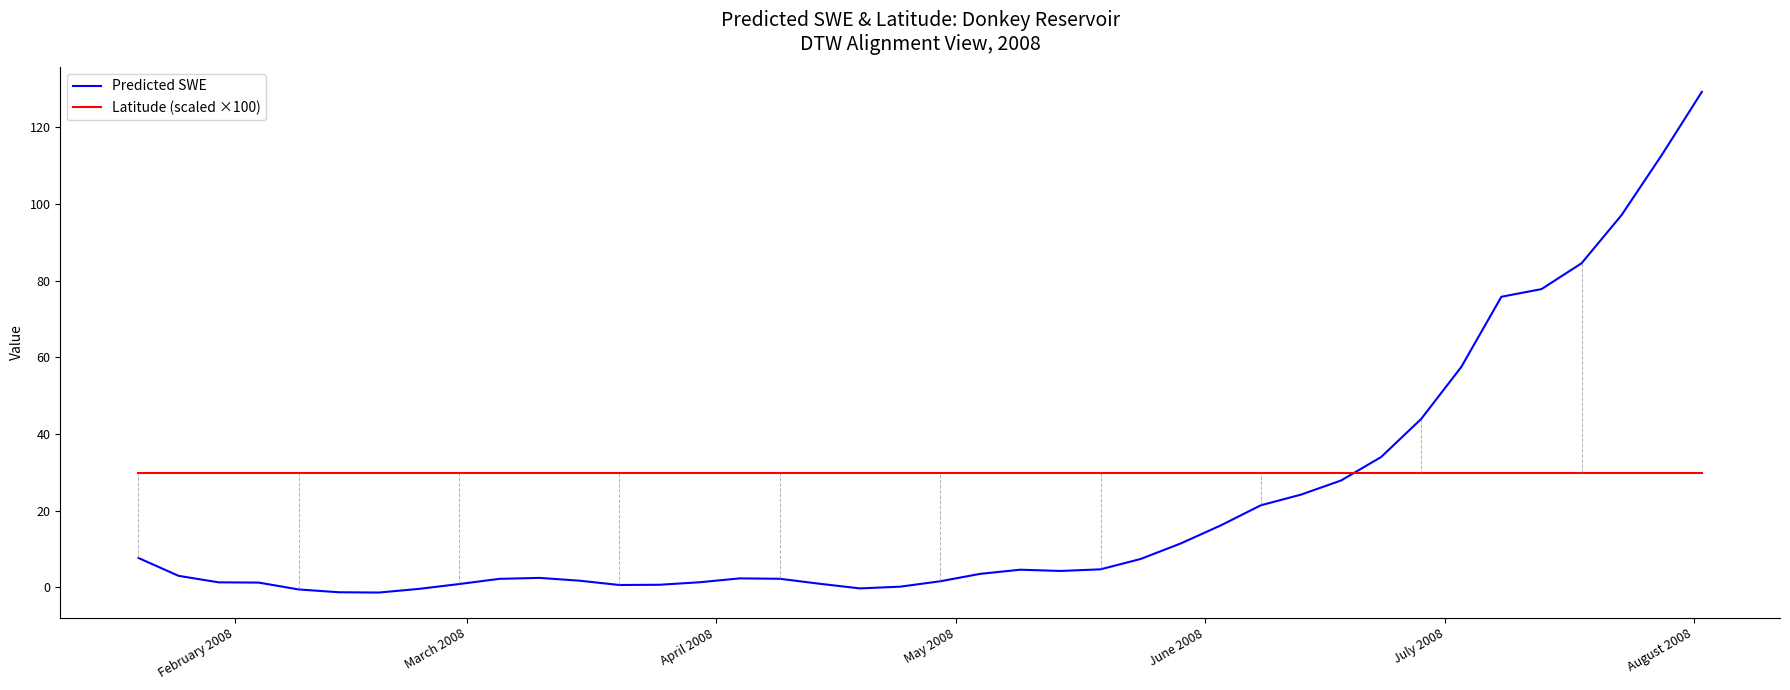

Which series has the largest range (max minus min)?

Predicted SWE